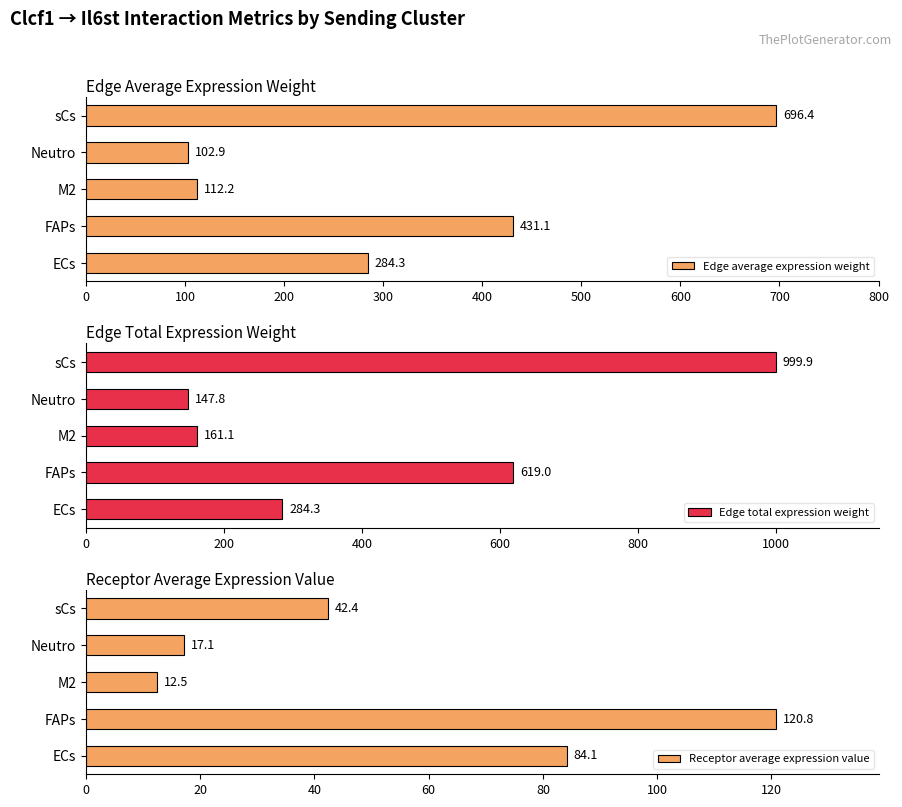

List the labels in order of Edge average expression weight value, largest first.

sCs, FAPs, ECs, M2, Neutro